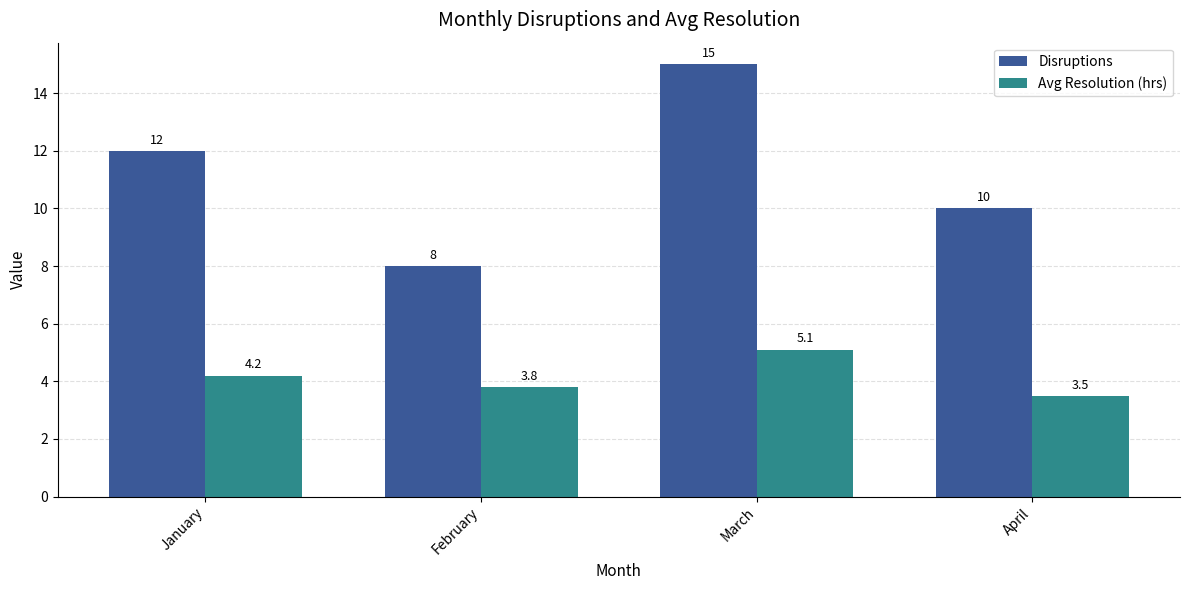

At how many categories does at least one series exceed 7?

4